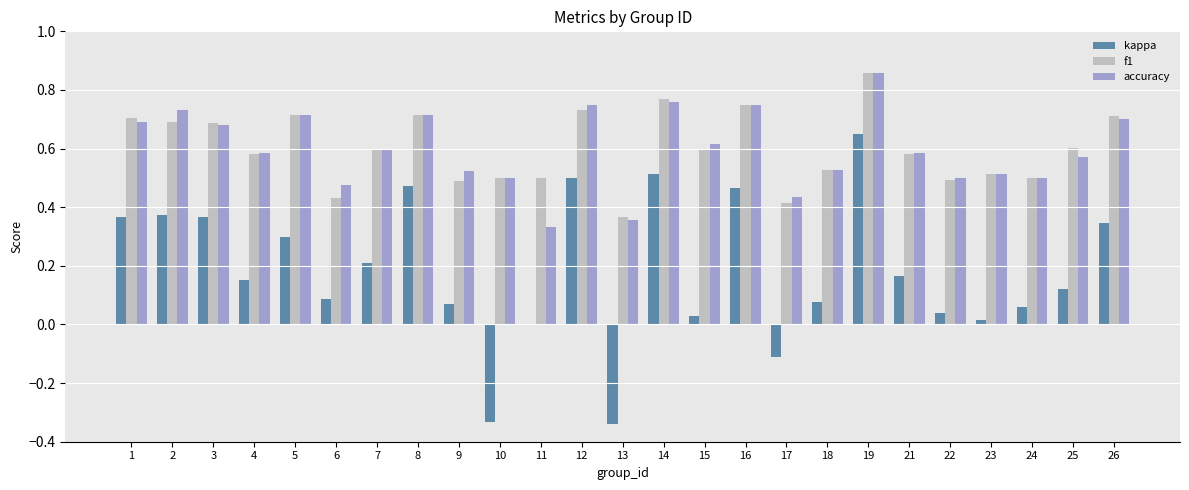

How many categories are shown in the chart?

25